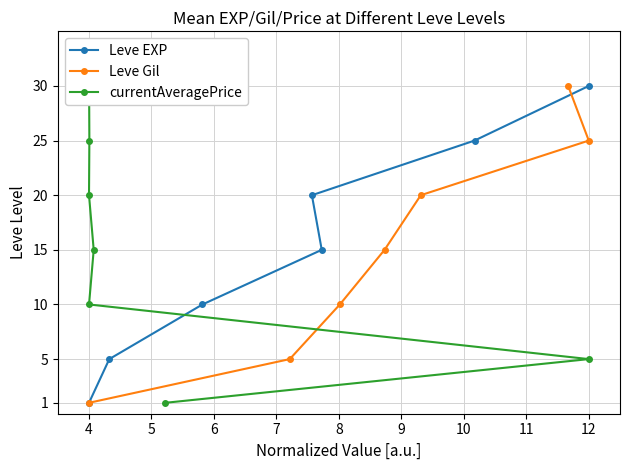

Is it true that Leve EXP equals 5 at 4?

True